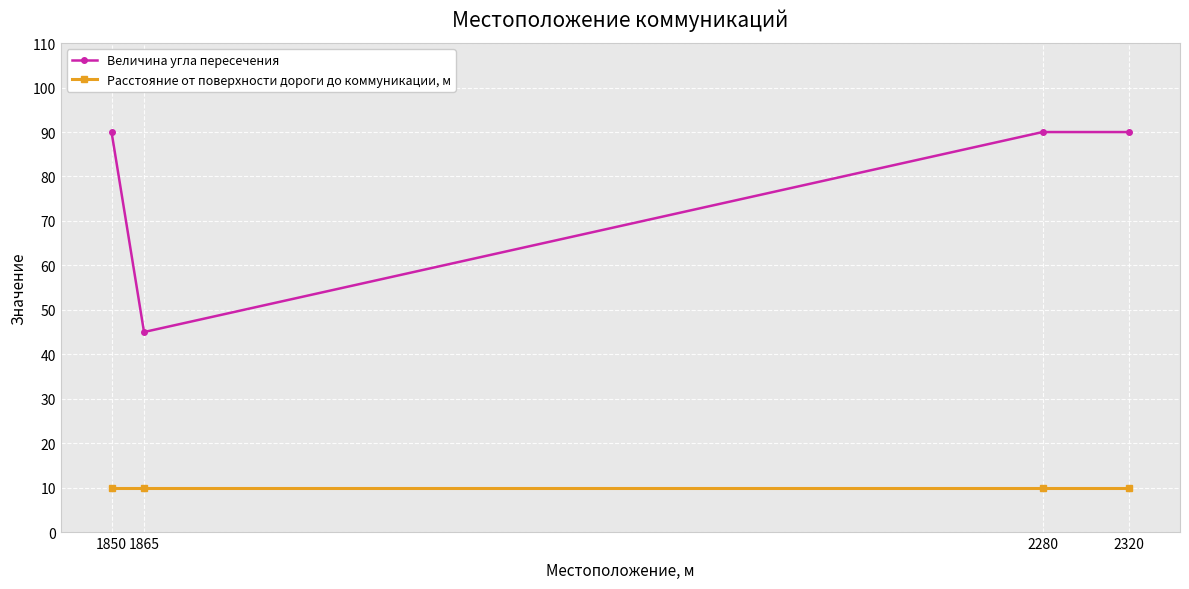

True or false: Величина угла пересечения has more than 1 interior local peaks.

False